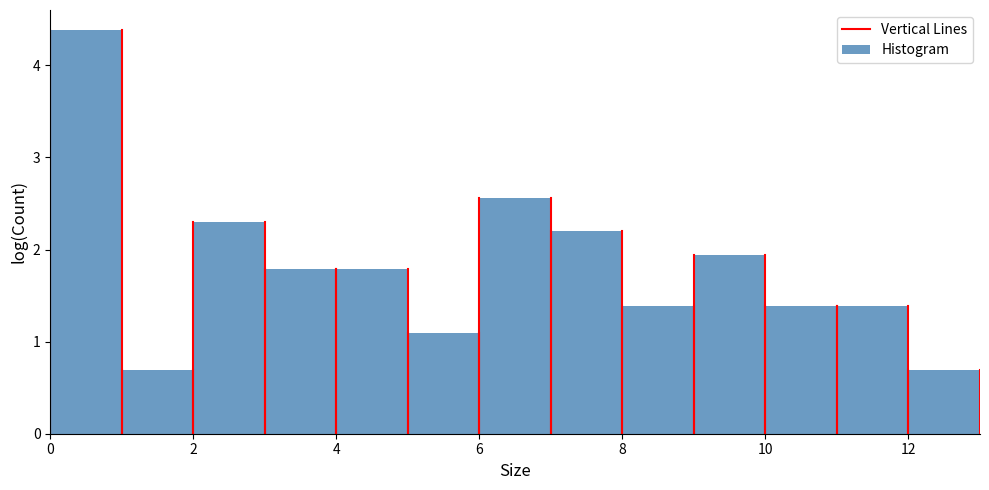

Reading left to right, list every bar in this chart as the range it spans on the x-axis followed by its height. The values are not printed on the chart, so give them approximately, as read against the axis.

0 to 1: 4.4
1 to 2: 0.7
2 to 3: 2.3
3 to 4: 1.8
4 to 5: 1.8
5 to 6: 1.1
6 to 7: 2.6
7 to 8: 2.2
8 to 9: 1.4
9 to 10: 1.9
10 to 11: 1.4
11 to 12: 1.4
12 to 13: 0.7